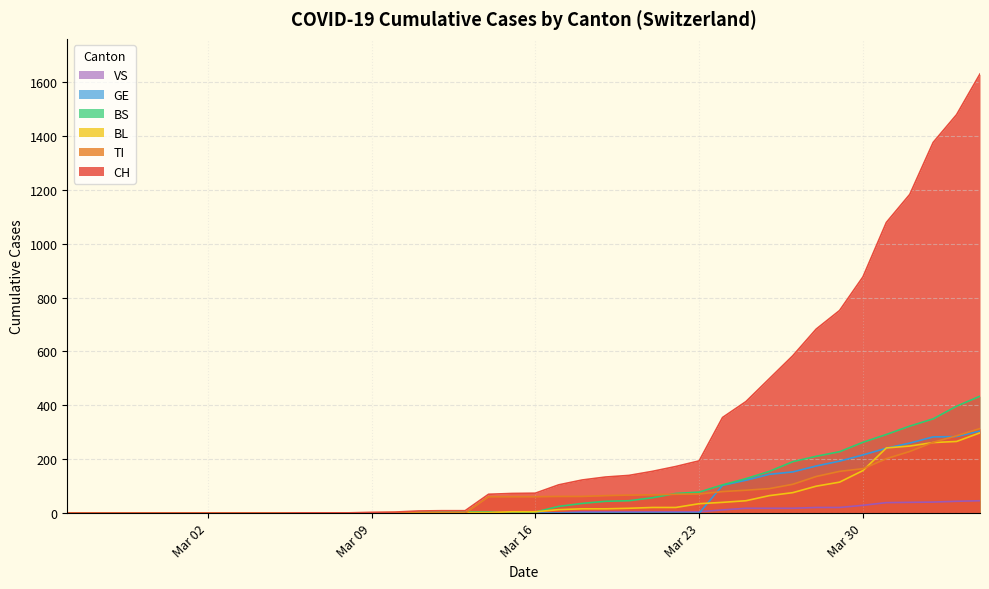

What is the highest value of the TI series?

314